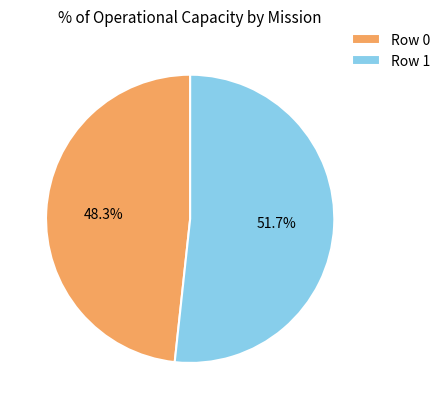

Between Row 1 and Row 0, which is larger?

Row 1